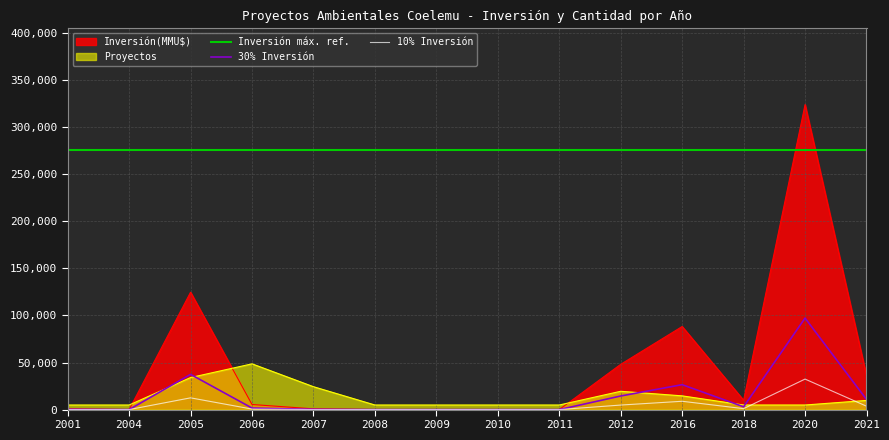

What is the sum of all Inversión máx. ref. values?

3855838.0